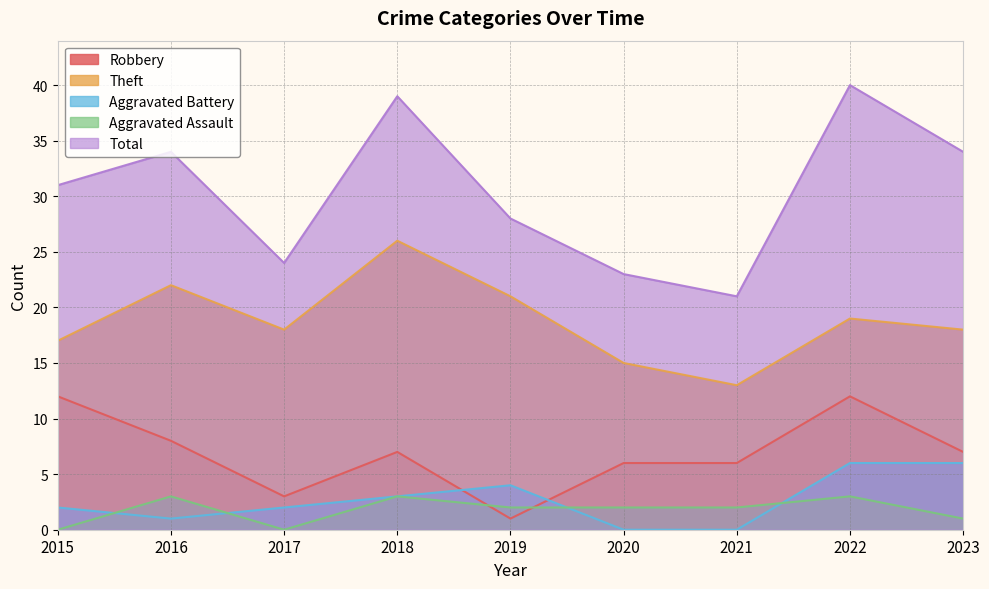

How many Aggravated Battery values are between 1 and 4?

5